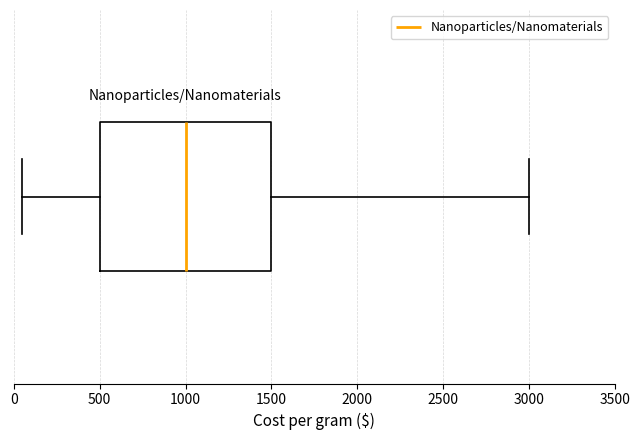

Where does the left whisker of the box end on the x-axis? The values are not printed on the chart, so give them approximately, as read against the axis.

50